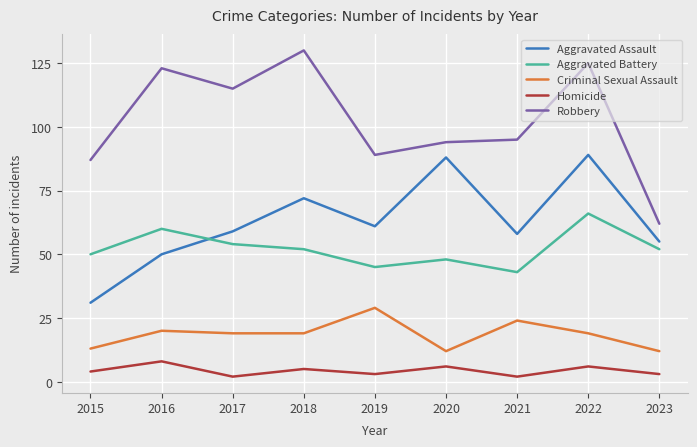

The Aggravated Battery series shows 59 at 2021. True or false?

False